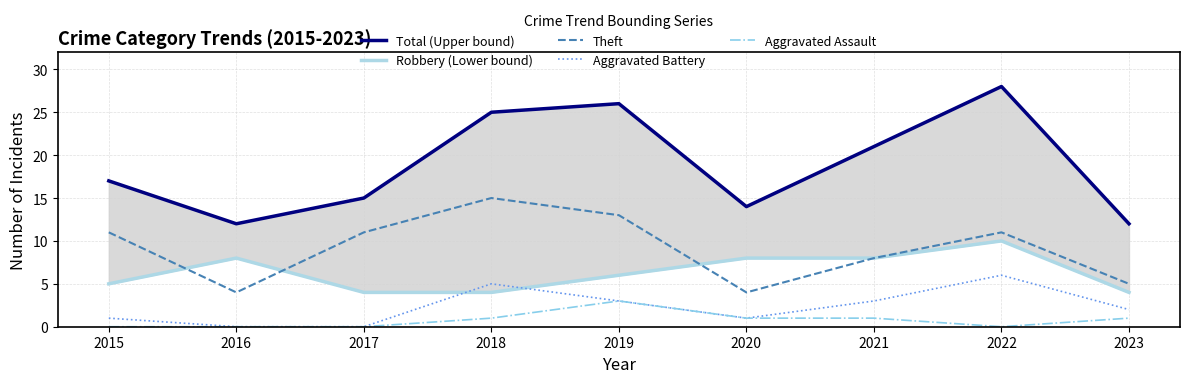

True or false: Theft and Total (Upper bound) cross at least once.

False